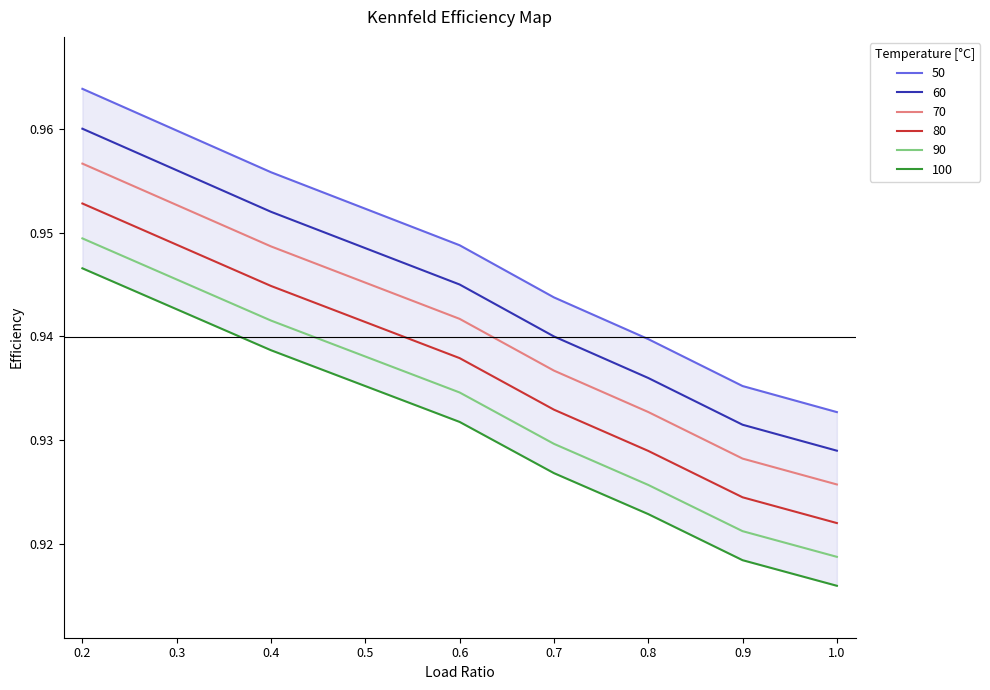

Count the 60 values in the range 0 to 1.

9